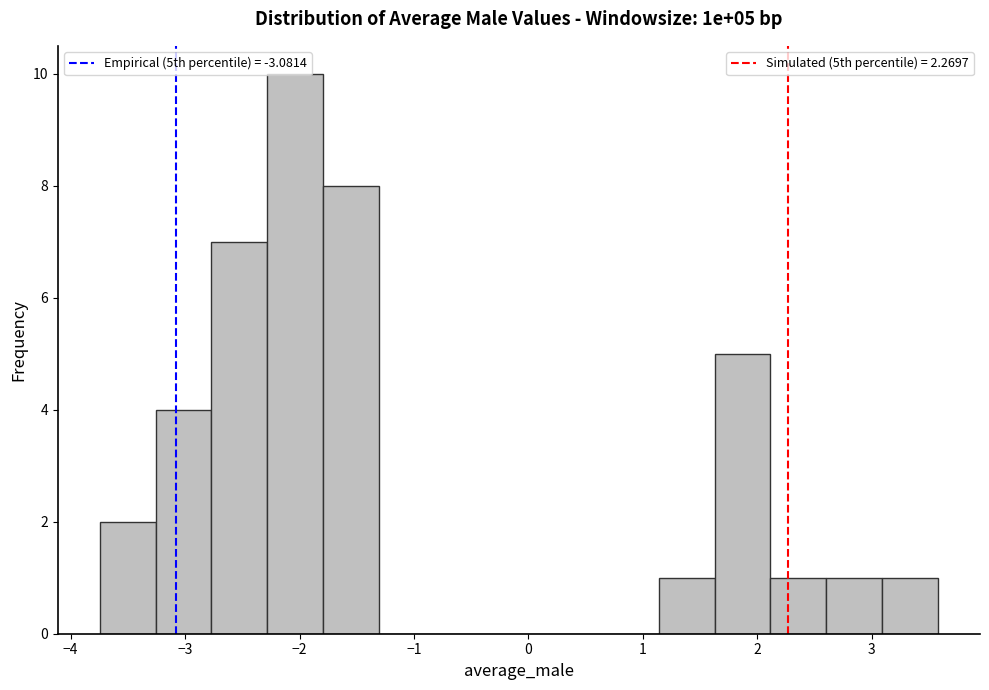

Over which range of the x-axis is the bar tallest?

-2.3 to -1.8